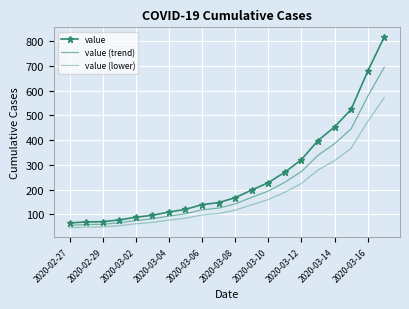

List the series in order of their overall mean, lowest first.

value (lower), value (trend), value